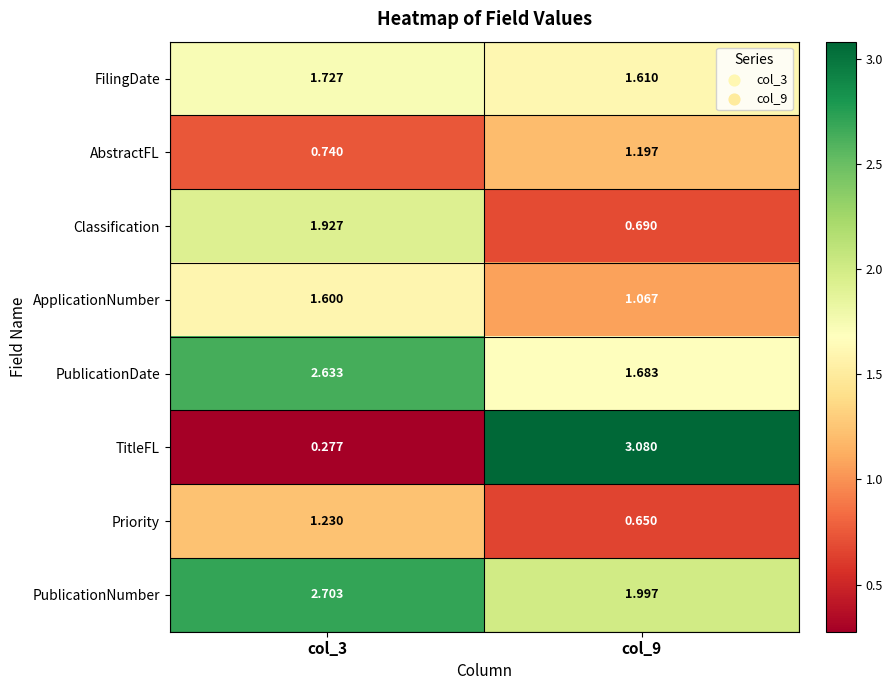

Which series has the largest total across all categories?

PublicationNumber